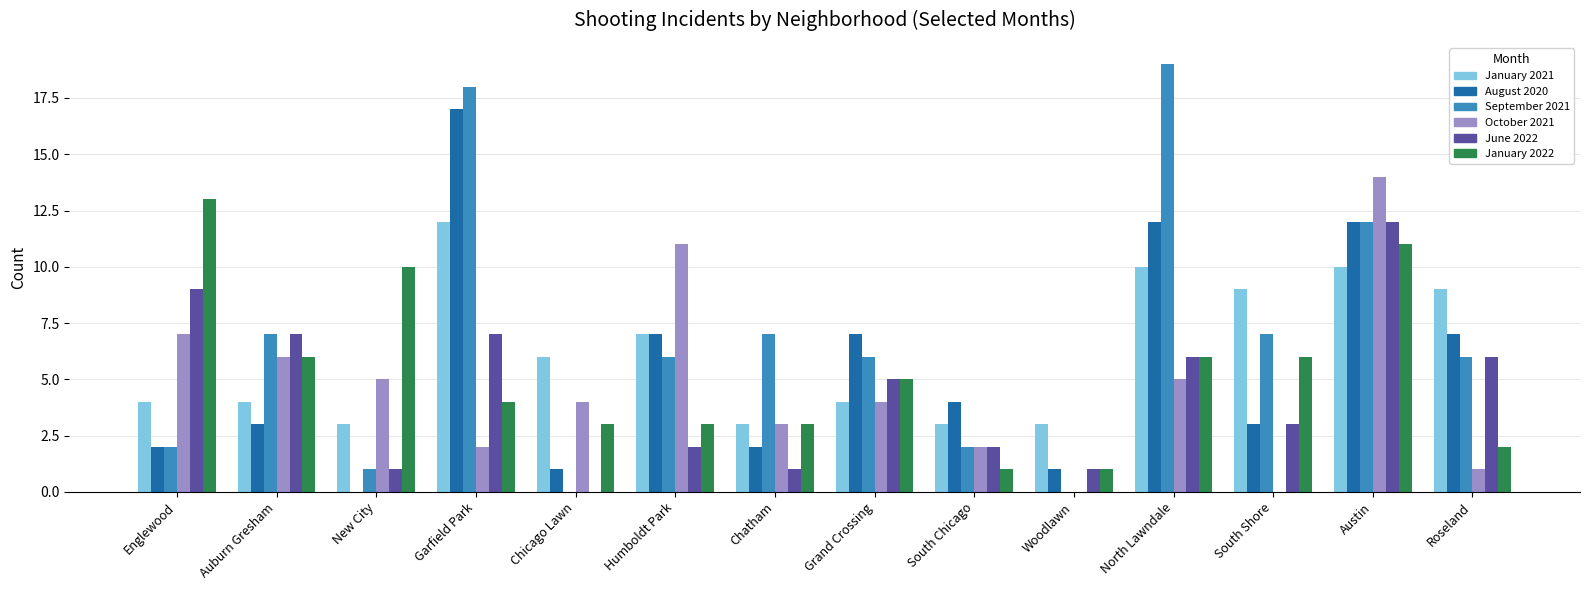

What are all the series names shown in the legend?

January 2021, August 2020, September 2021, October 2021, June 2022, January 2022